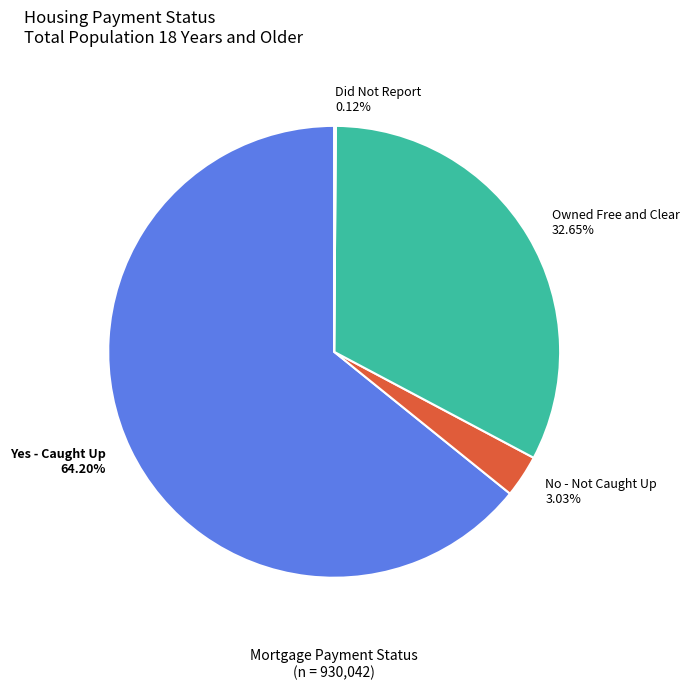

Approximately how many times larger is the value at No - Not Caught Up compared to Owned Free and Clear?

0.1